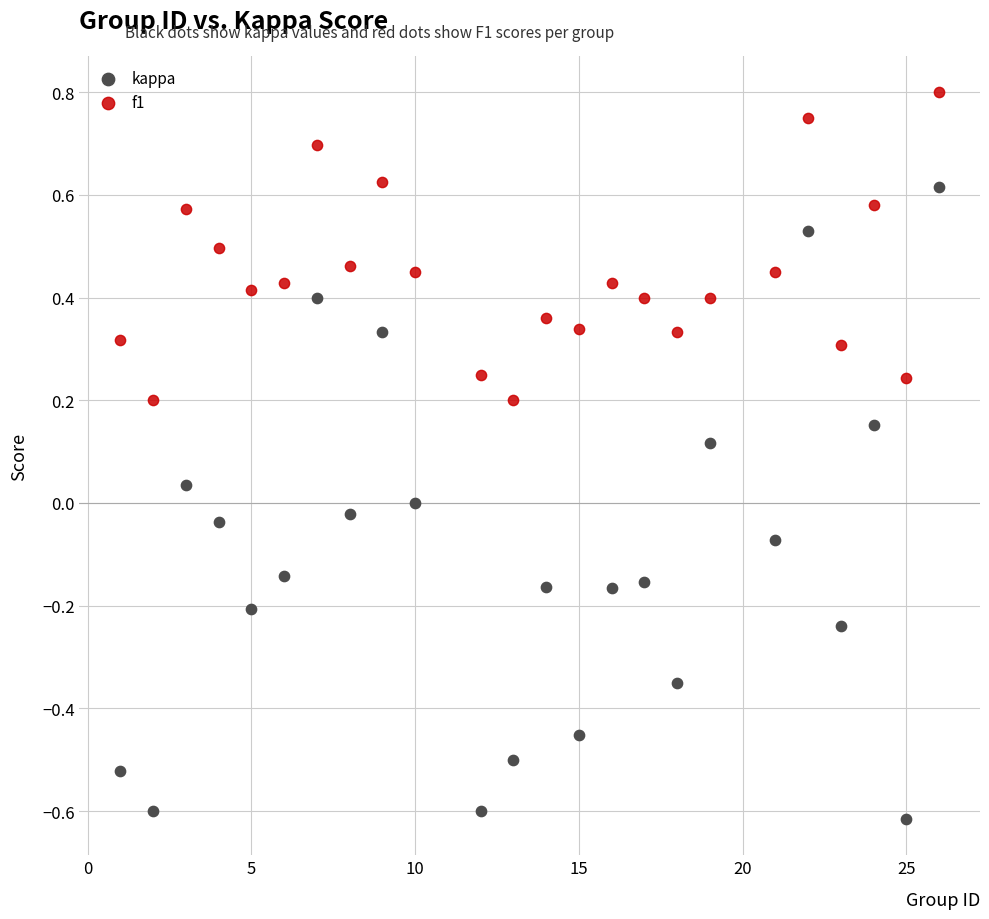

Which series has the widest spread of Y values?

kappa